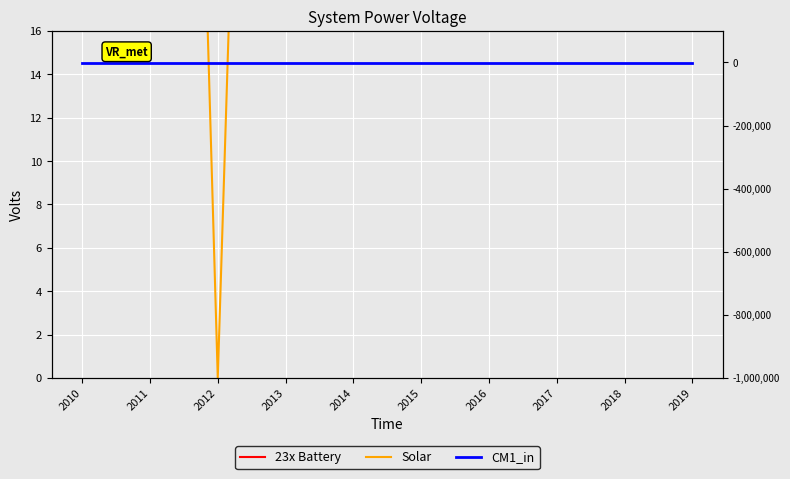

Which series changed the most between 2011 and 2014?

23x Battery